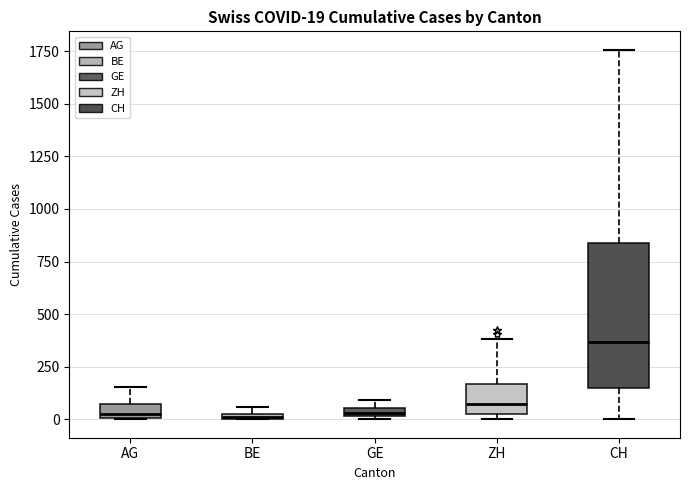

Comparing the boxes themselves (not the whiskers), which one is the tallest?

CH